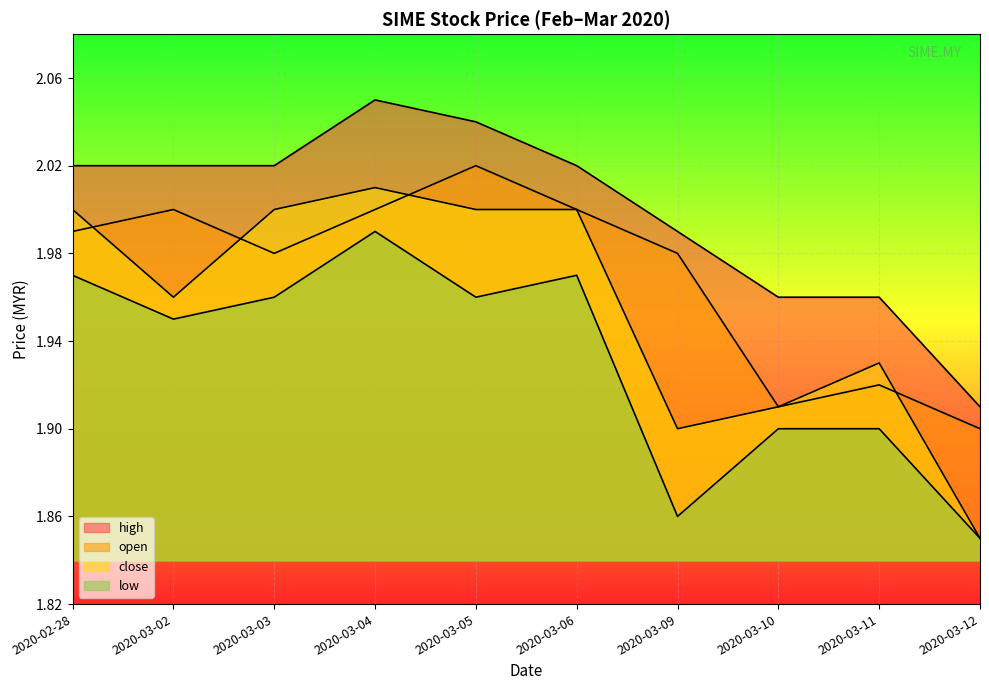

Which series has the largest total across all categories?

high